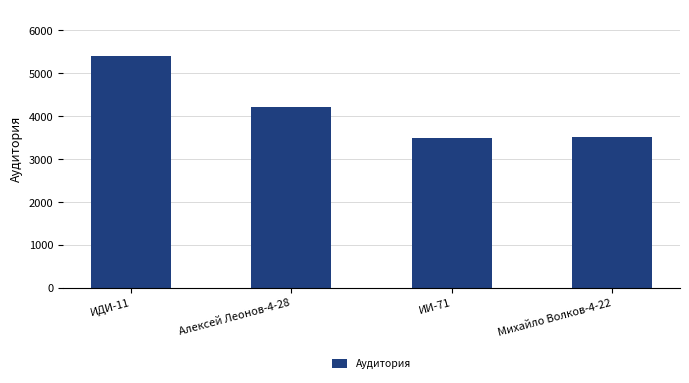

What is the ratio of the value at ИИ-71 to the value at Алексей Леонов-4-28?

0.8